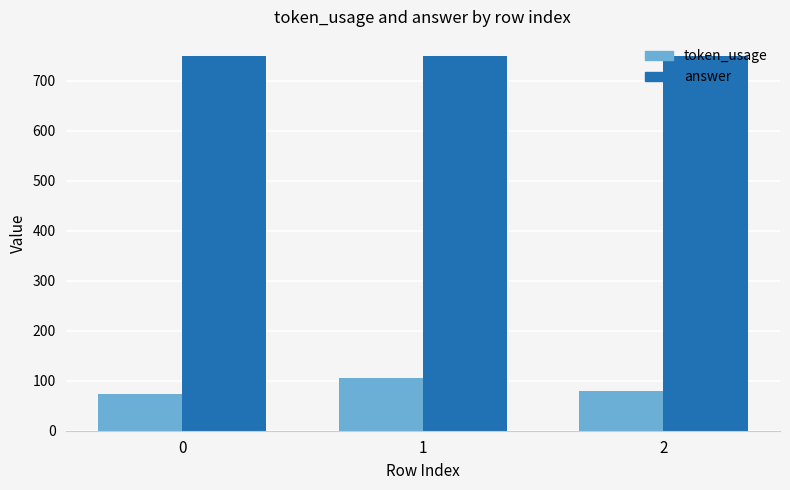

What is the sum of the token_usage values at 2 and 0?

154